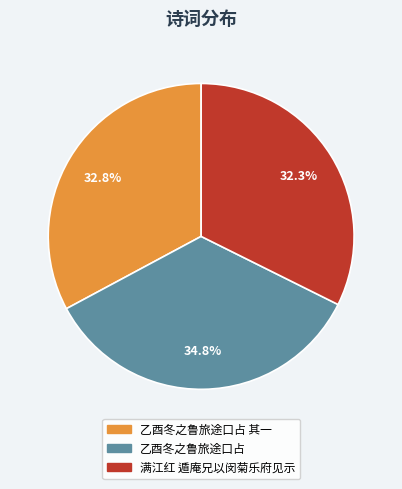

To the nearest percent, what is the average slice percentage?

33%